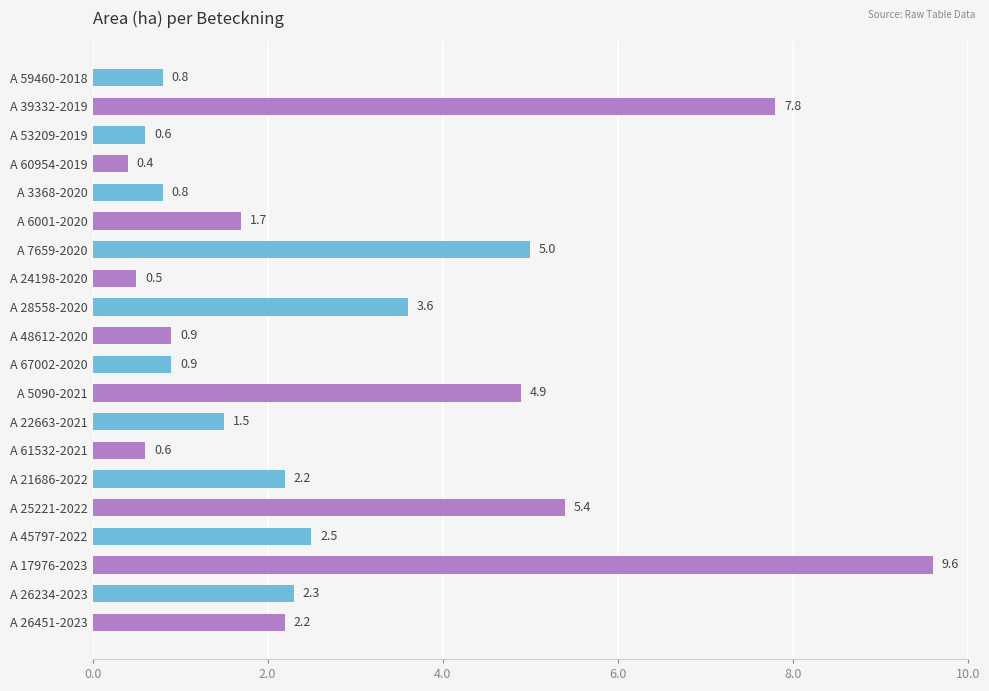

Reading top to bottom, what are all the values shown in this chart?

0.8	7.8	0.6	0.4	0.8	1.7	5.0	0.5	3.6	0.9	0.9	4.9	1.5	0.6	2.2	5.4	2.5	9.6	2.3	2.2